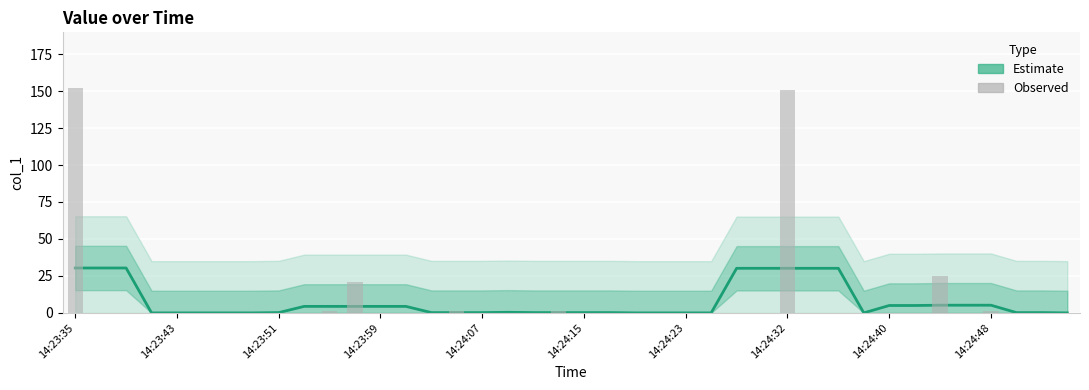

What is the maximum value shown in the chart?

151.8